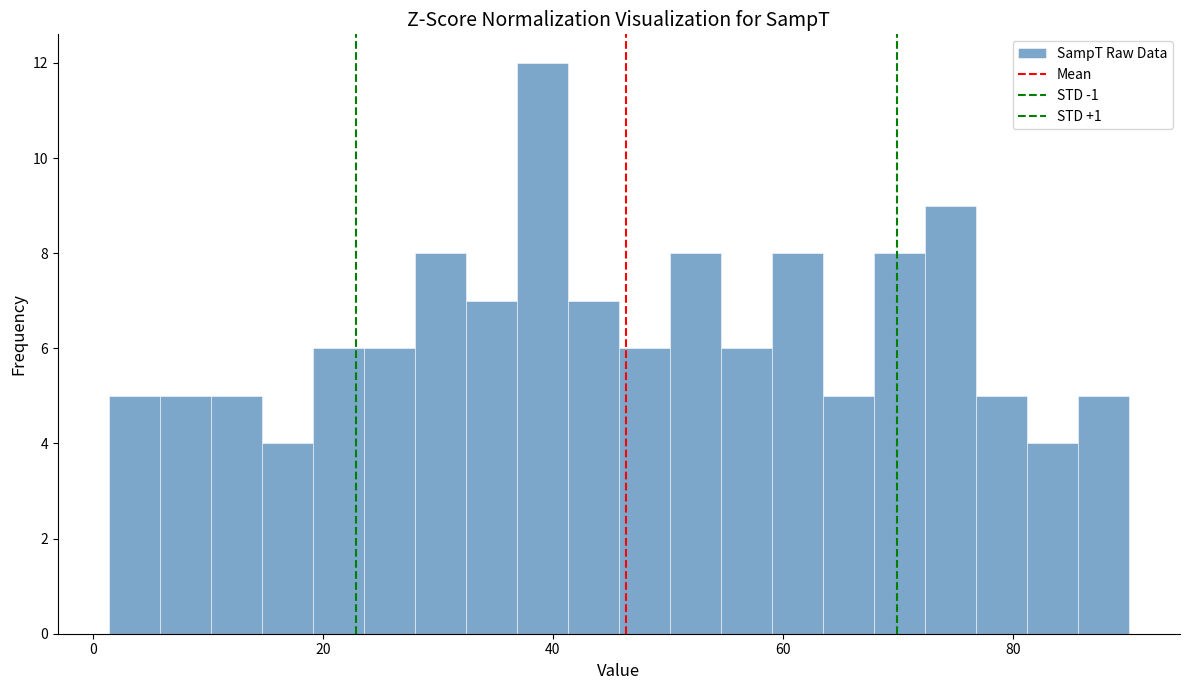

Read against the x-axis, roughly where is the centre of the tallest bar?

40